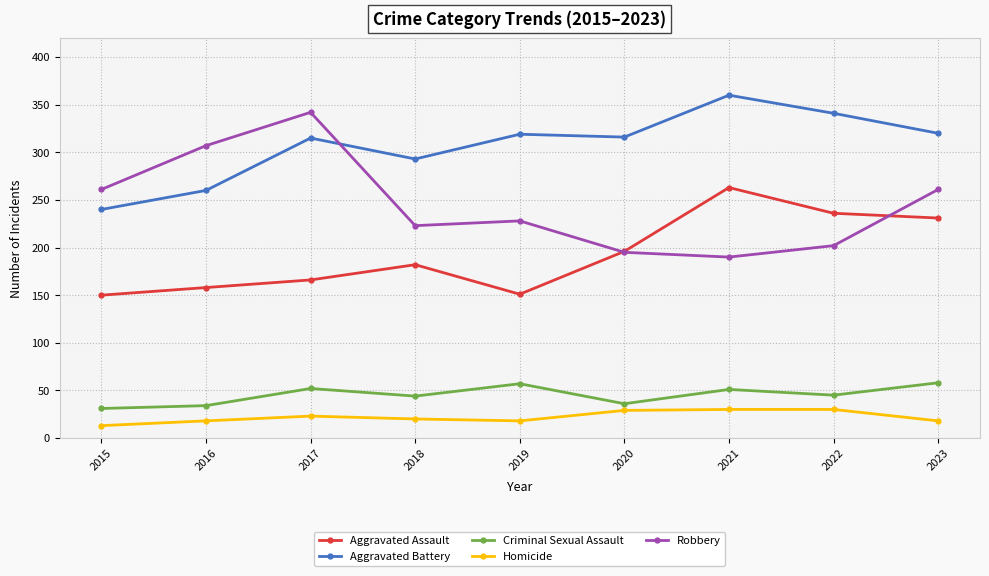

After their last crossing, which series has the higher values: Robbery or Aggravated Battery?

Aggravated Battery